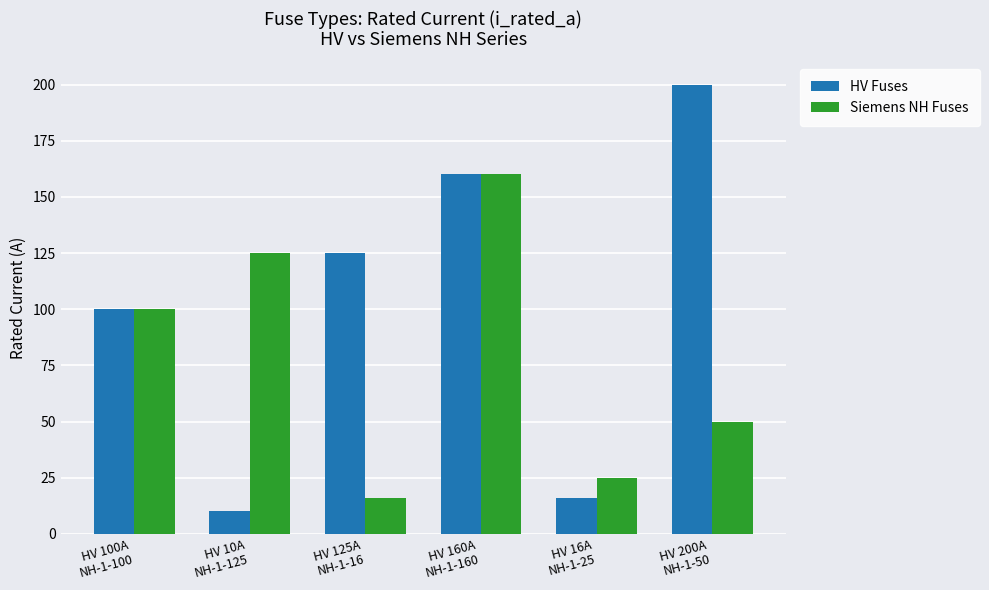

What is the label of the 4th bar from the left?

HV 160A
NH-1-160